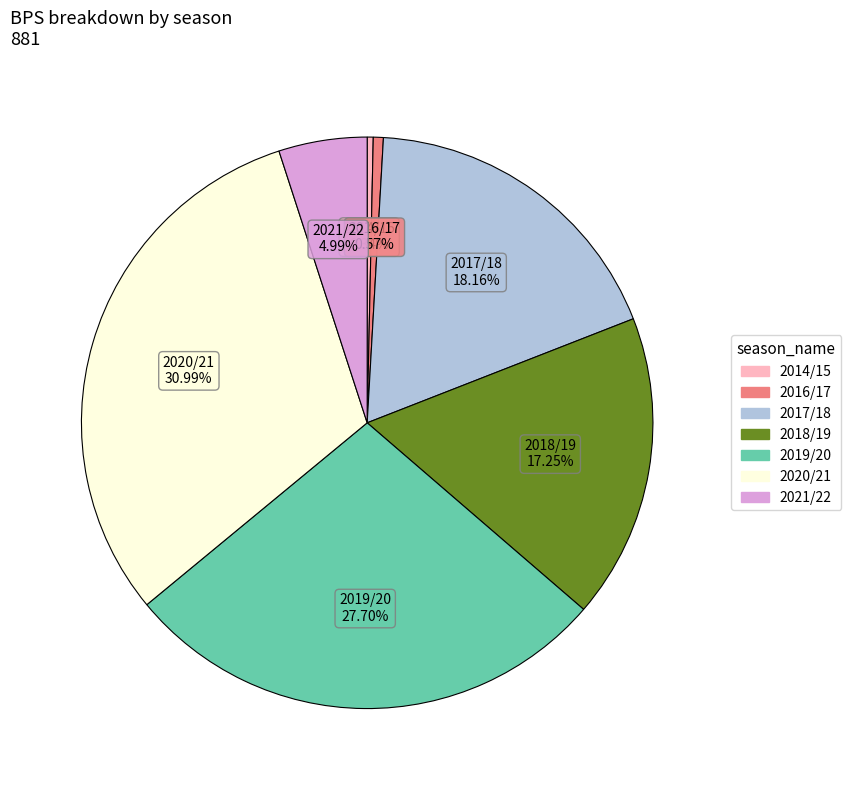

The 2018/19 slice represents 17% of the pie. True or false?

True